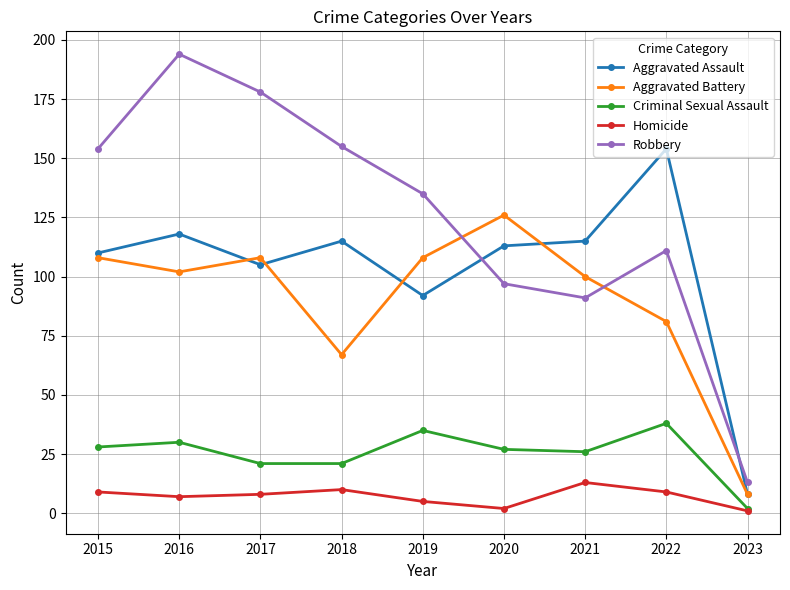

At which label does Robbery first exceed 135?

2015